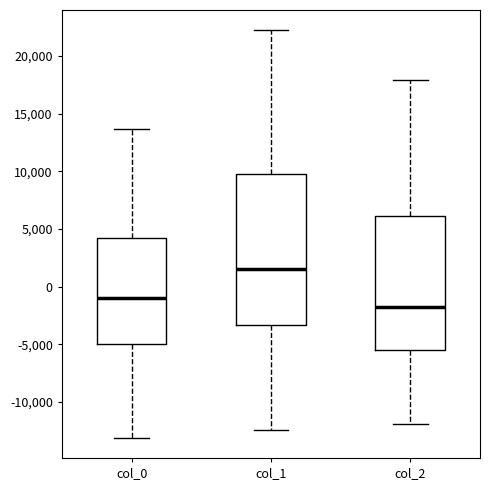

Which box's median line is the highest?

col_1